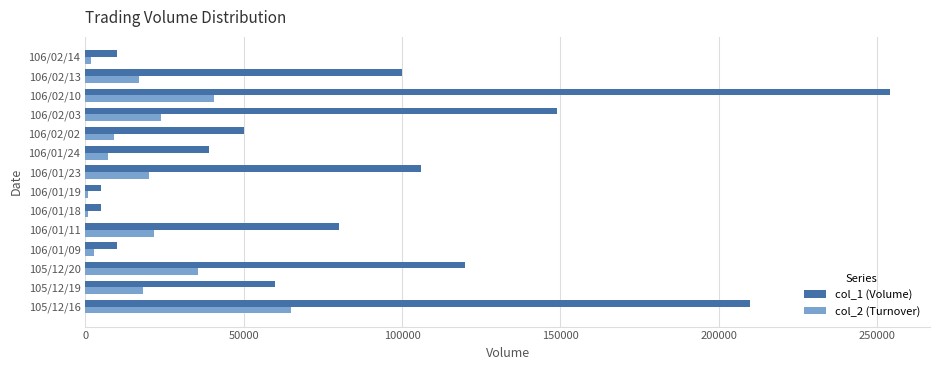

Which series changed the most between 106/01/11 and 106/02/03?

col_1 (Volume)